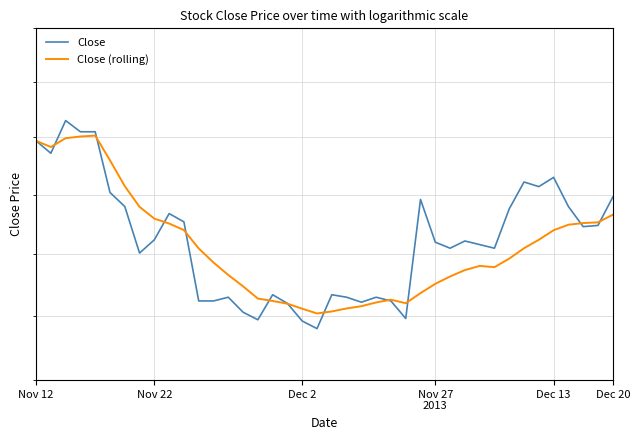

How many interior local valleys does the Close (rolling) series have?

4